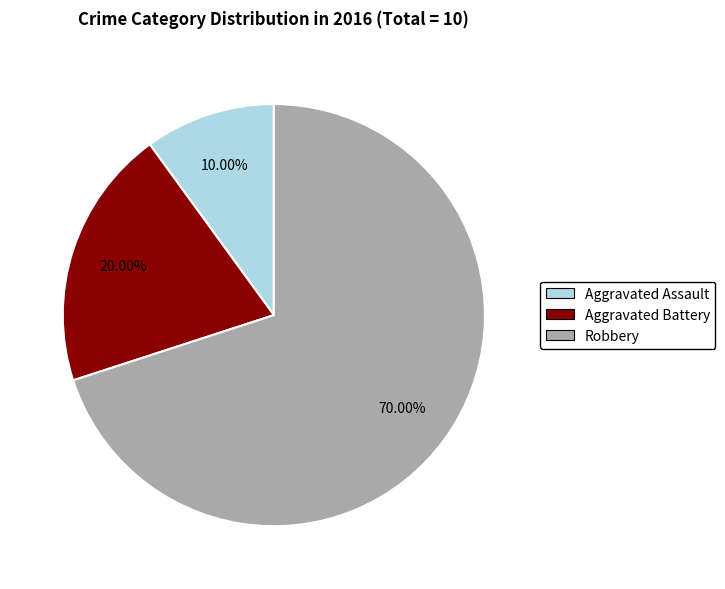

To the nearest percent, what is the average slice percentage?

33%